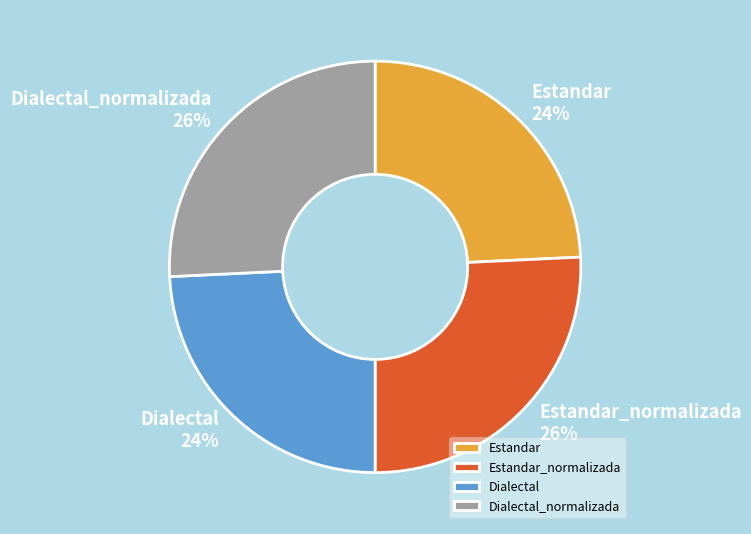

How many segments does this pie chart have?

4